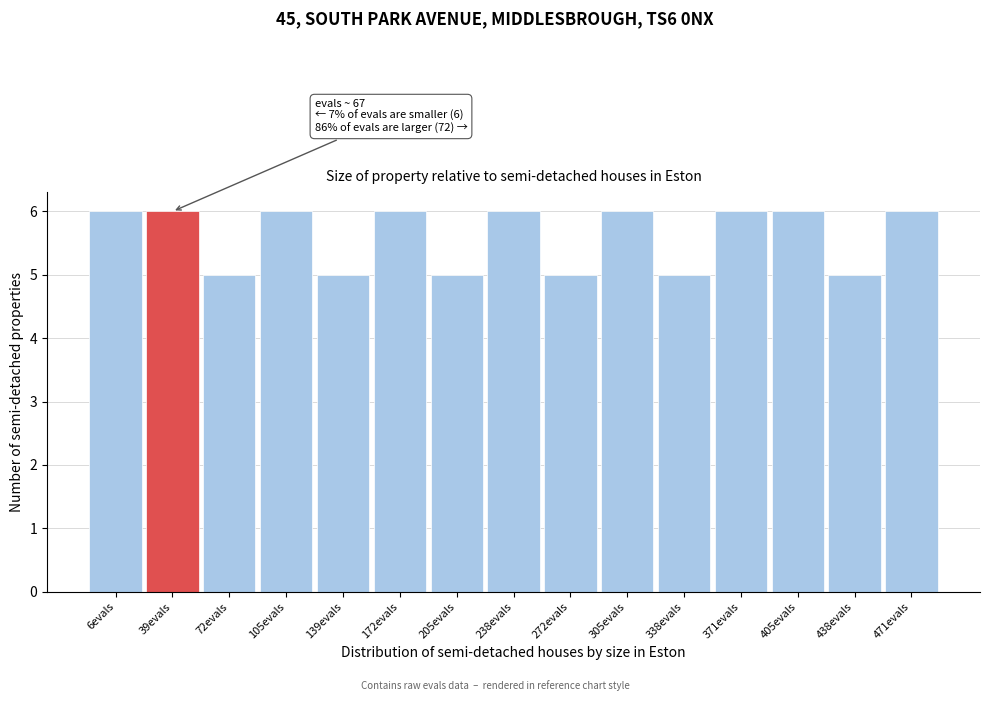

Reading left to right, what are all the values shown in this chart?

6evals=6	39evals=6	72evals=5	105evals=6	139evals=5	172evals=6	205evals=5	238evals=6	272evals=5	305evals=6	338evals=5	371evals=6	405evals=6	438evals=5	471evals=6